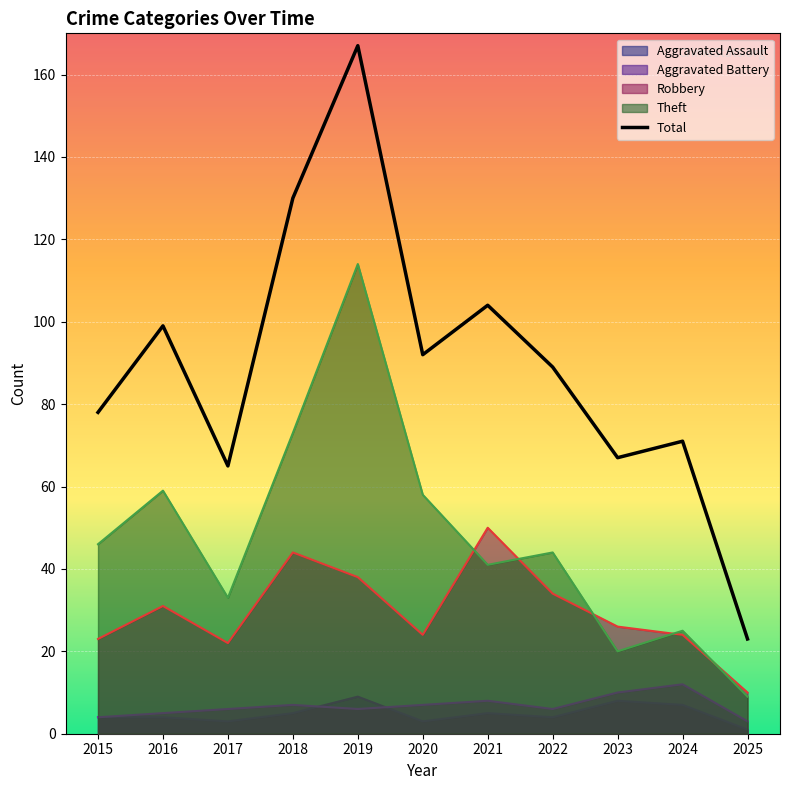

What is the maximum value shown in the chart?

167